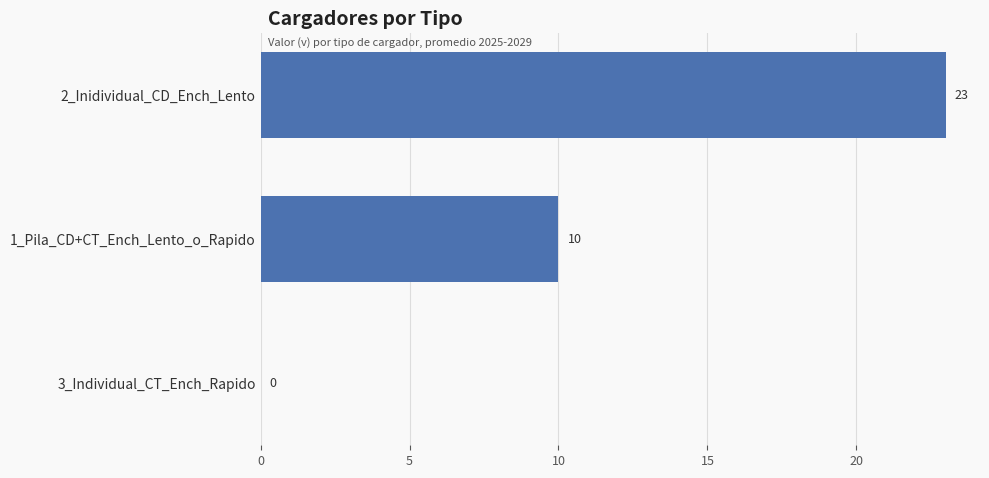

What is the sum of all values?

33